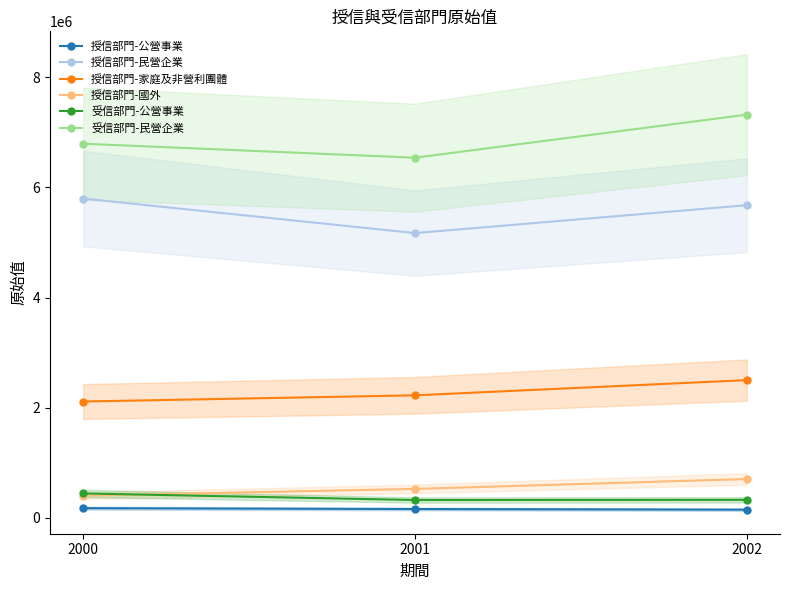

Which series has the largest range (max minus min)?

受信部門-民營企業